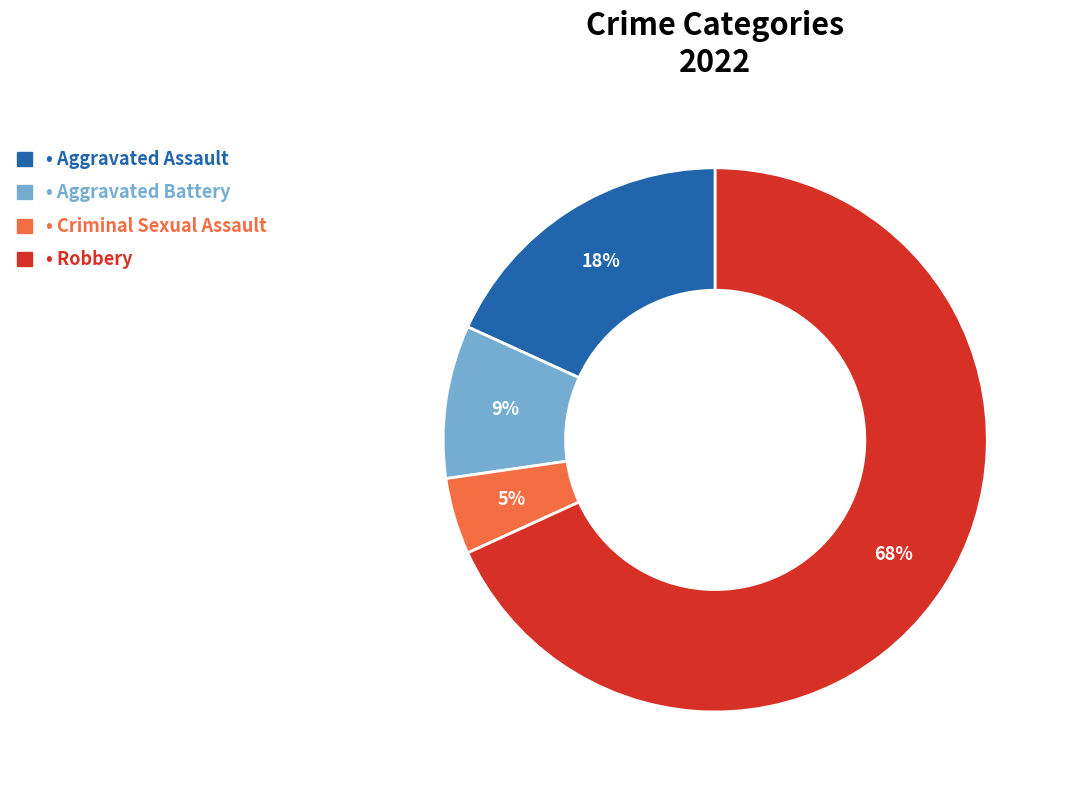

Is there a majority slice in this chart?

Yes